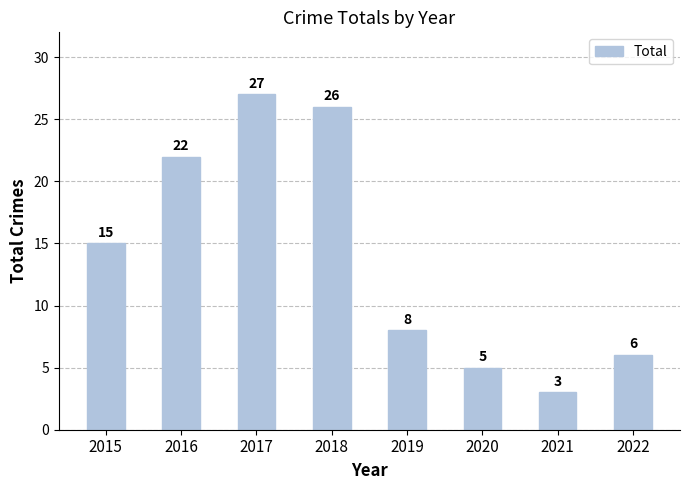

Approximately how many times larger is the value at 2018 compared to 2017?

1.0